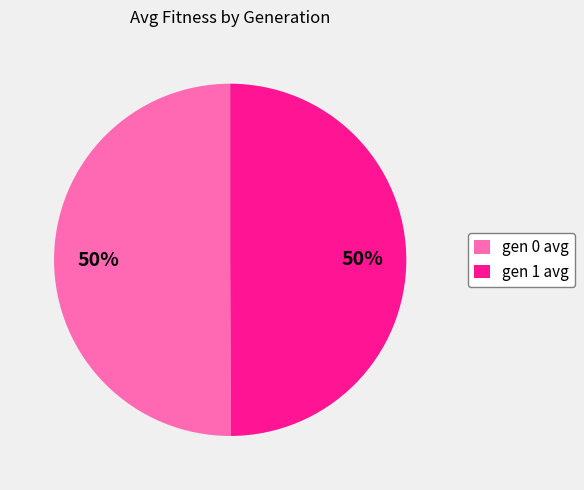

Is it true that gen 0 avg is 50% of the pie?

True